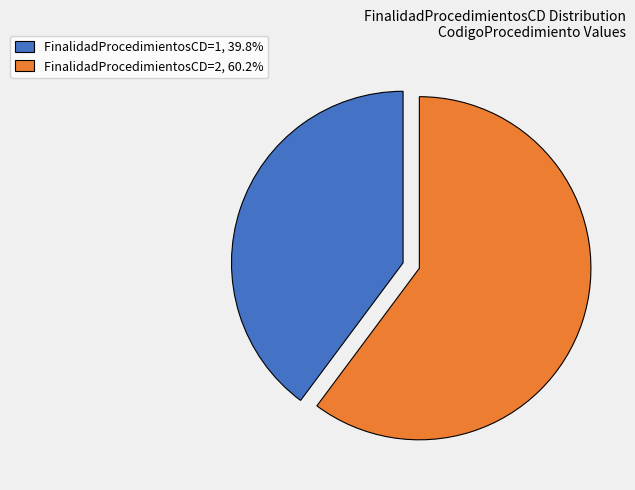

Is there a majority slice in this chart?

Yes